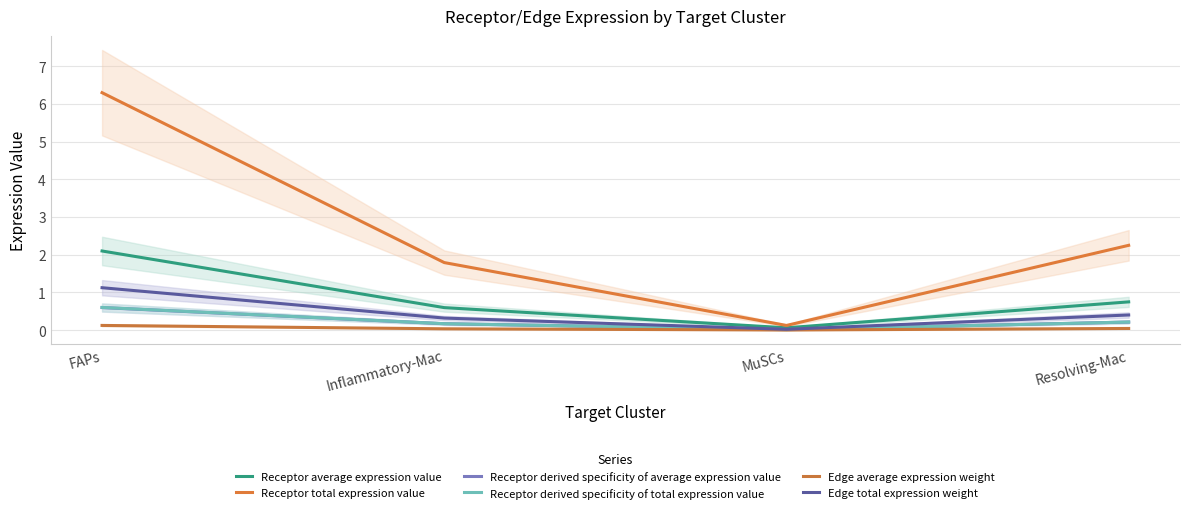

What is the difference between the highest and lowest values at Inflammatory-Mac?

1.8